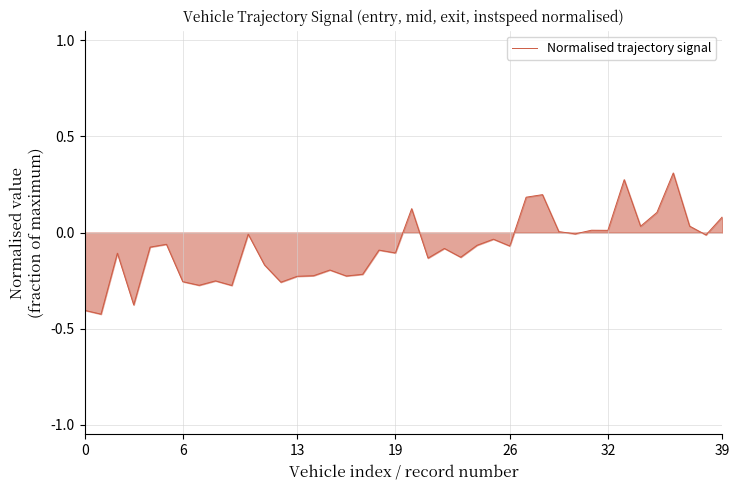

What is the difference between the maximum and minimum values?

0.7